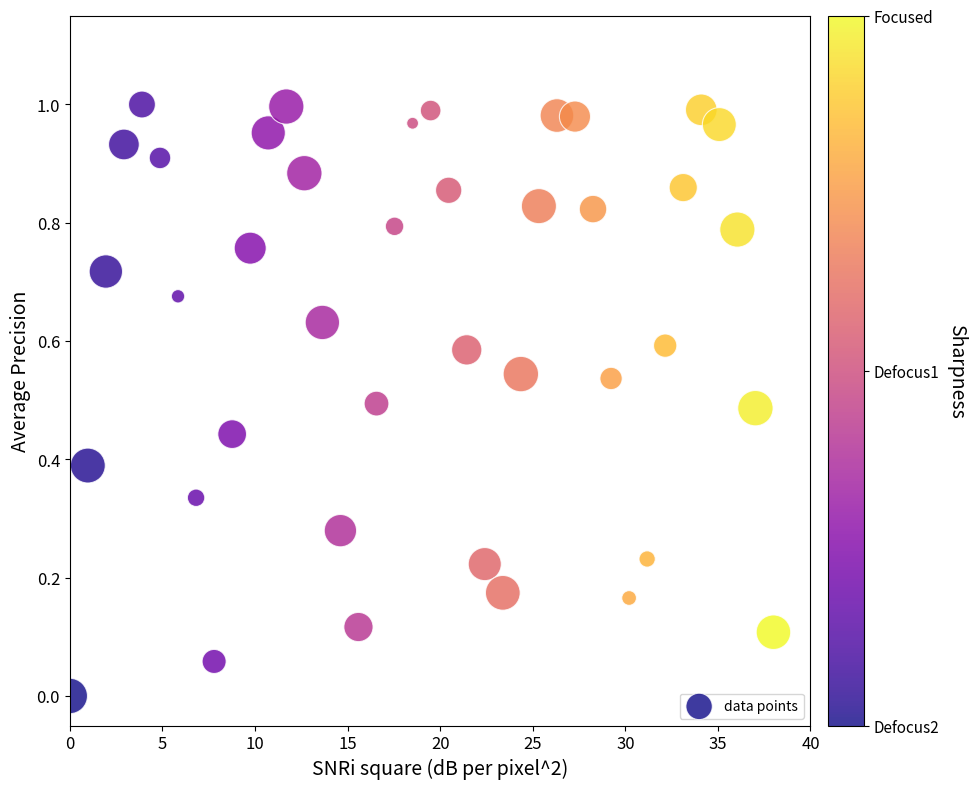

What is the range of X values (max minus min)?

38.0